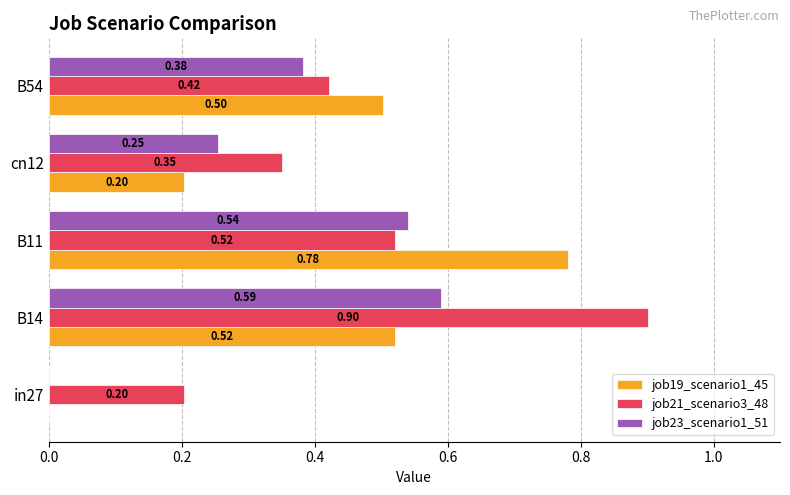

What are all the series names shown in the legend?

job19_scenario1_45, job21_scenario3_48, job23_scenario1_51